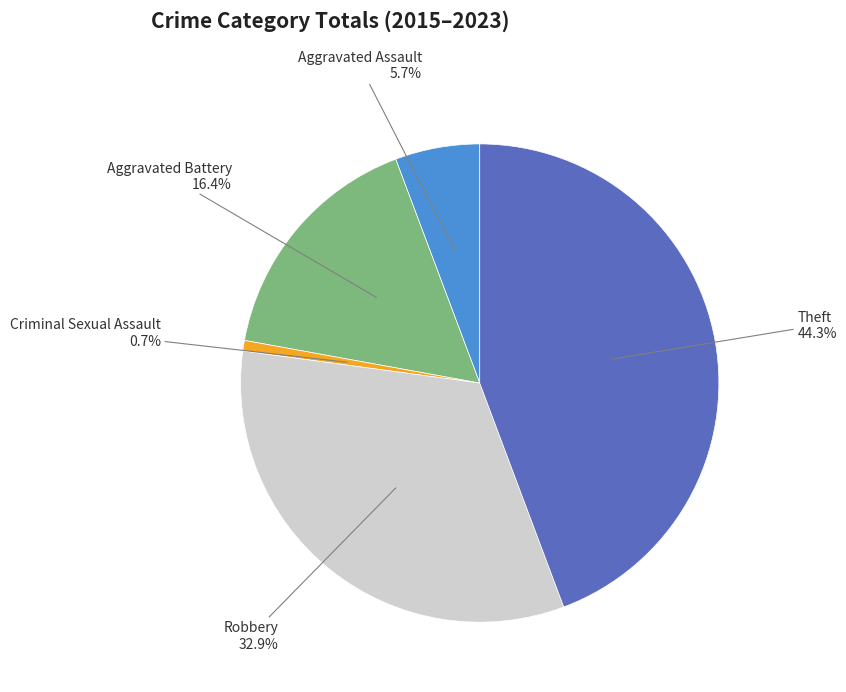

To the nearest percent, what is the average slice percentage?

20%